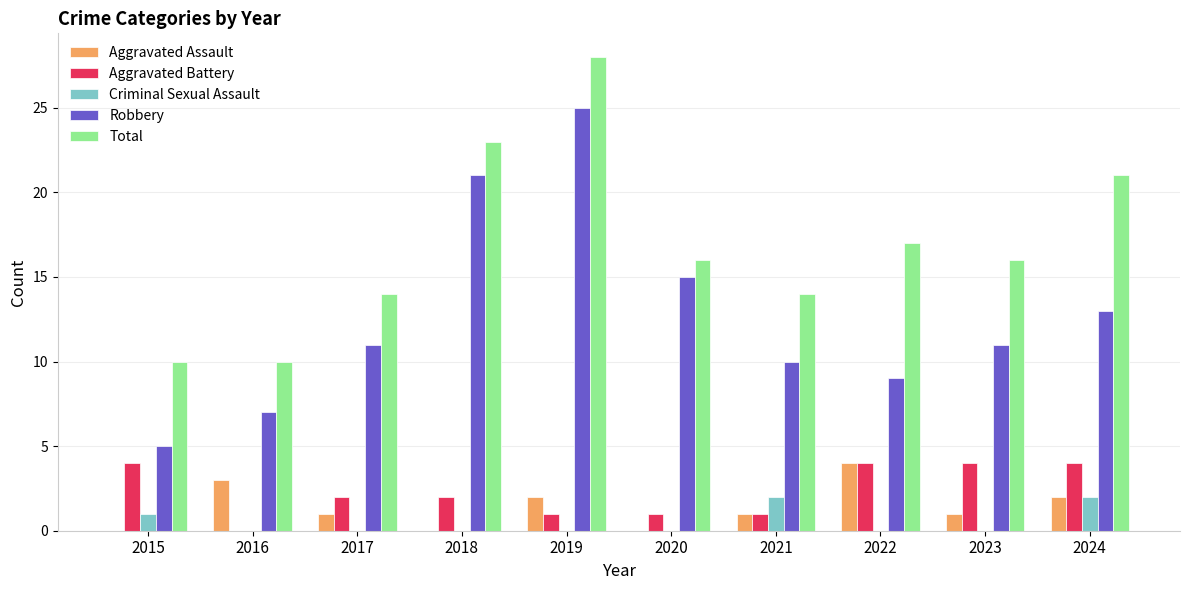

At which category does the chart reach its peak across all series?

2019